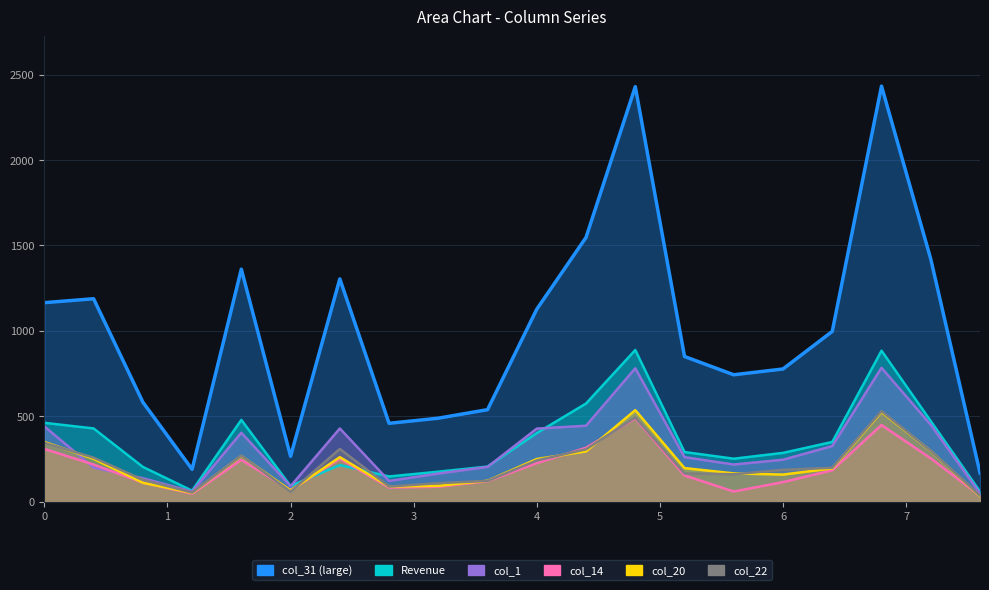

What is the sum of all col_22 values?

4364